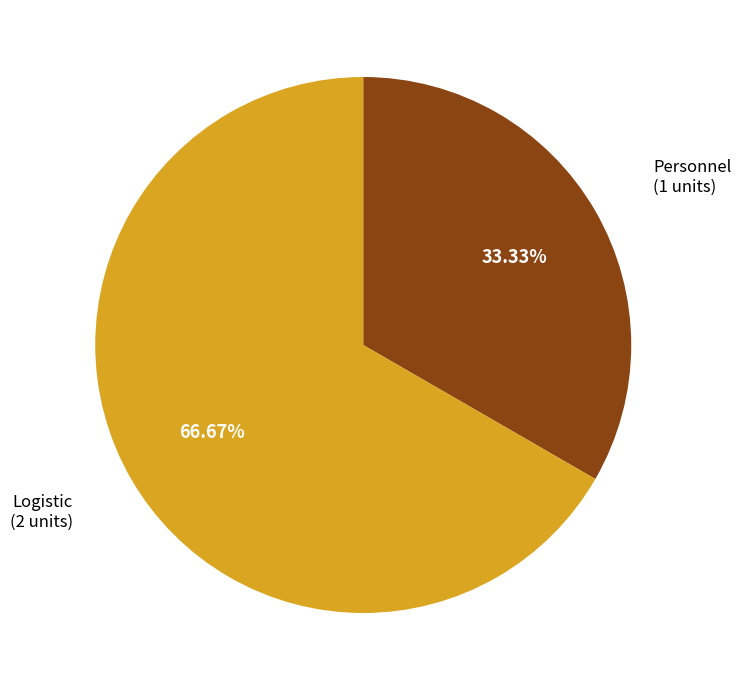

Does any single category account for the majority?

Yes